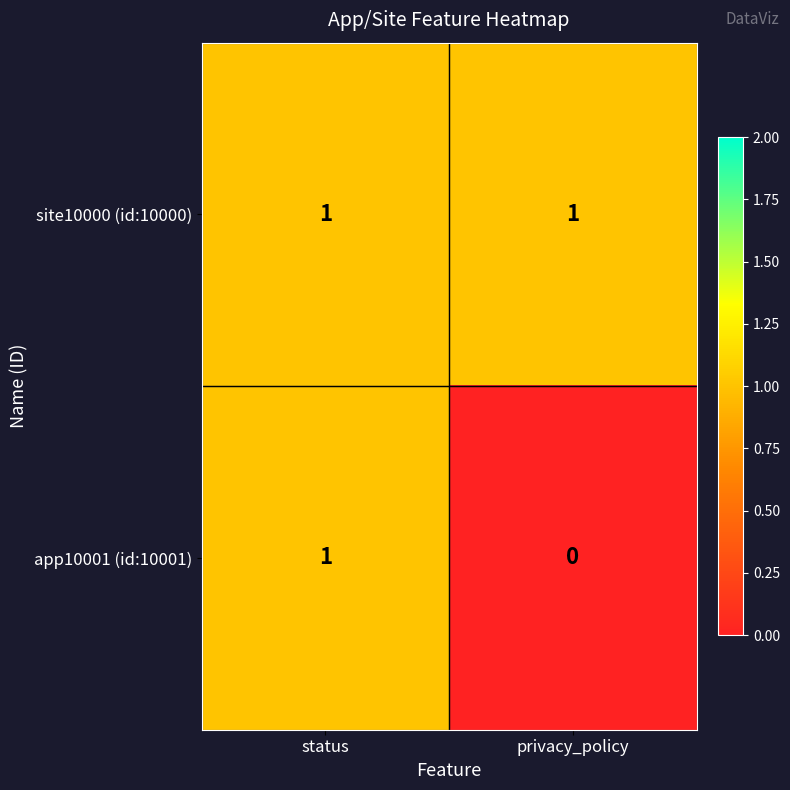

Rank the categories by app10001 (id:10001) value from highest to lowest.

status, privacy_policy